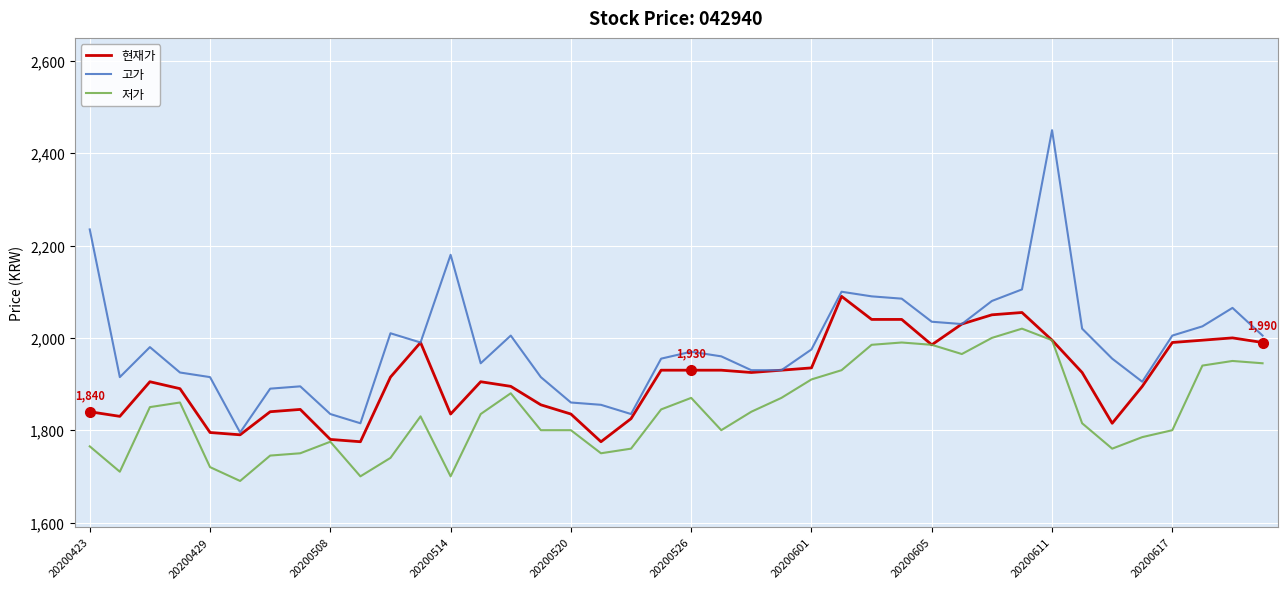

Which series has the widest spread of values?

고가